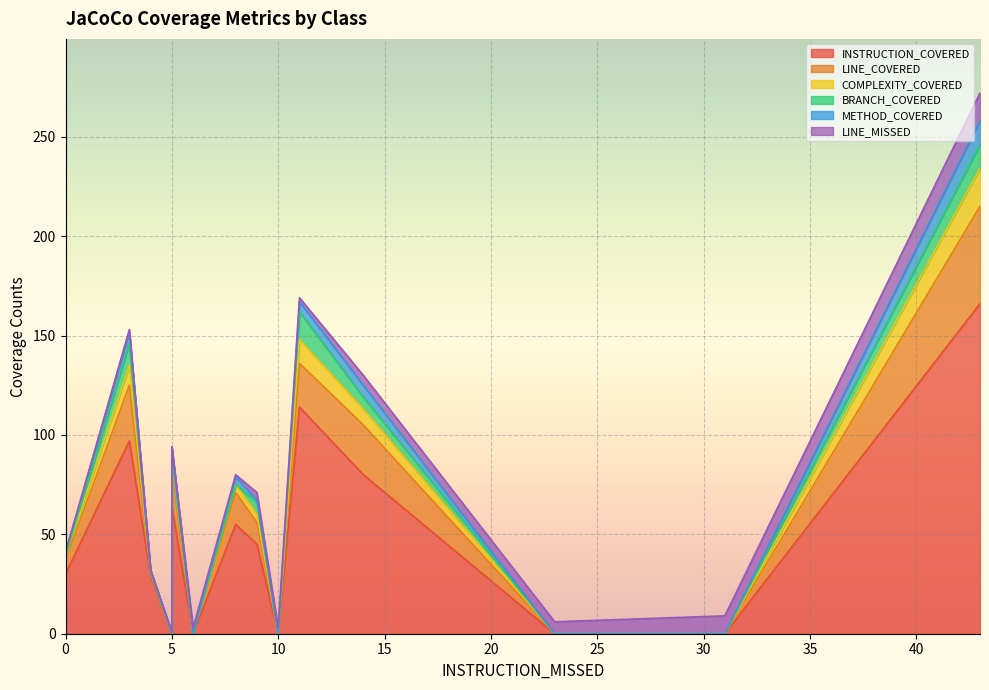

List the series in order of their peak value, lowest first.

METHOD_COVERED, BRANCH_COVERED, LINE_MISSED, COMPLEXITY_COVERED, LINE_COVERED, INSTRUCTION_COVERED